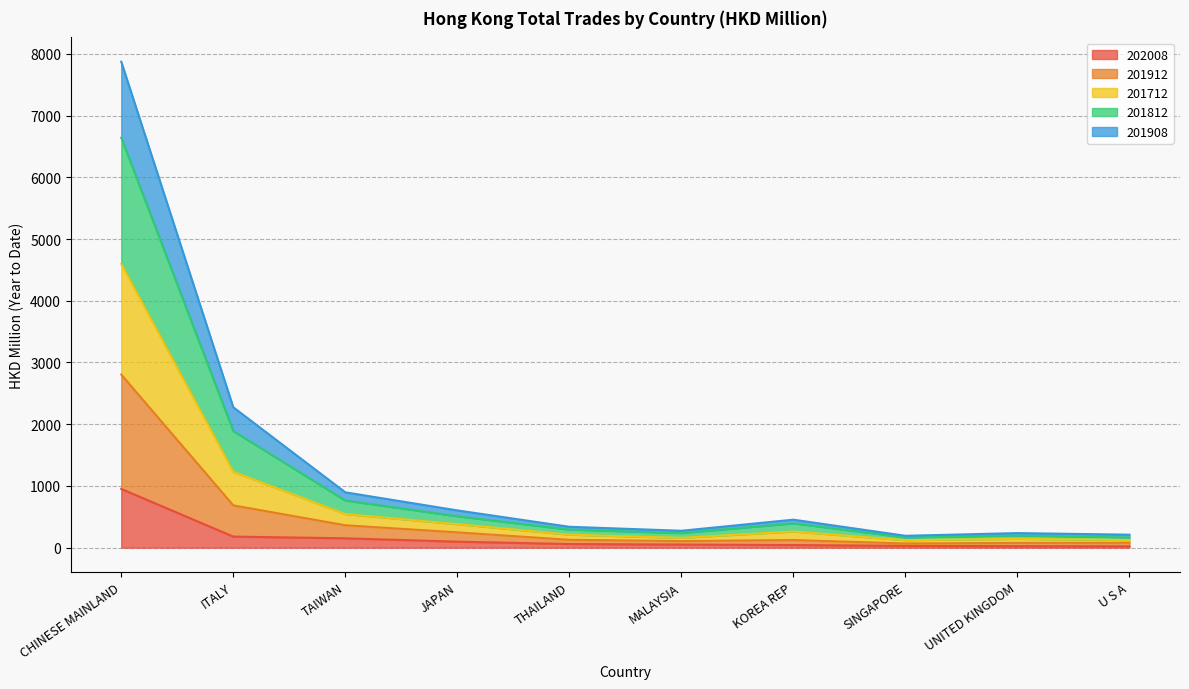

True or false: 201912 and 201712 cross at least once.

False